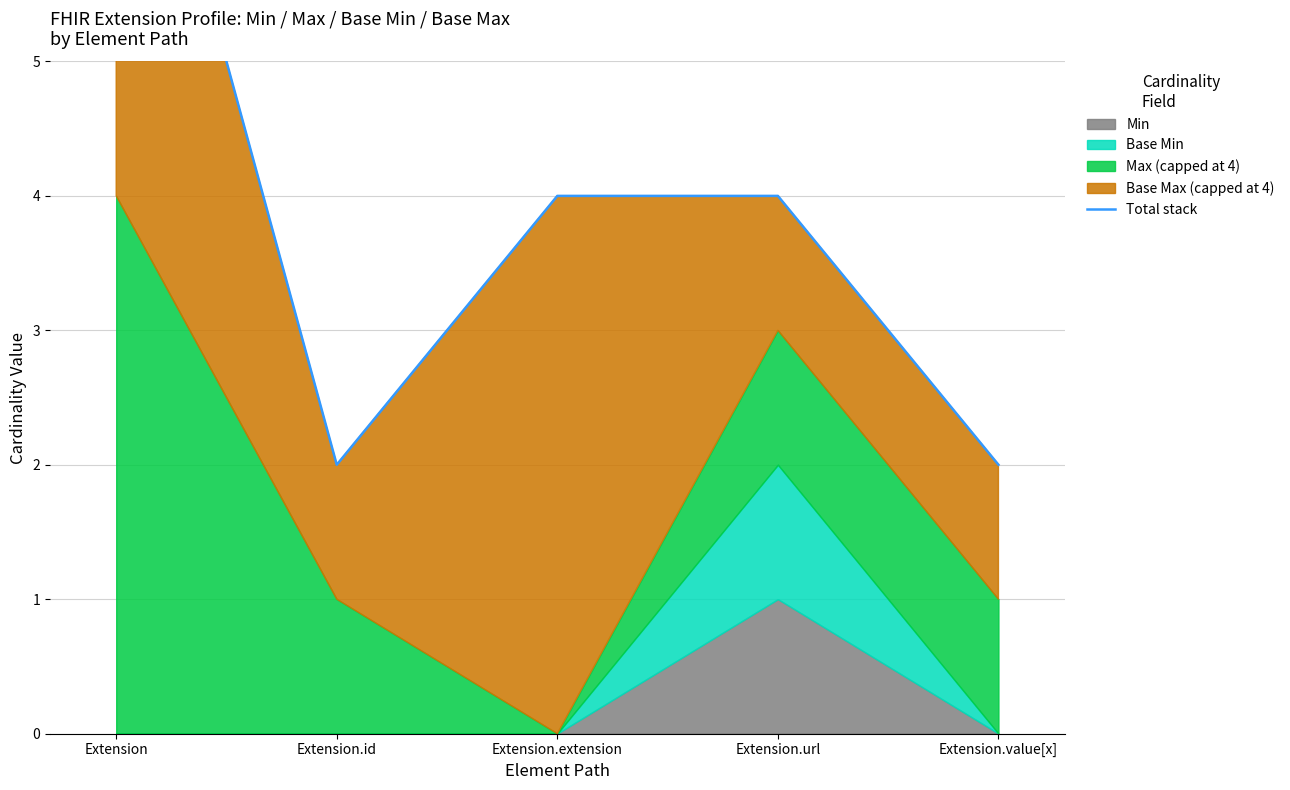

True or false: there are more than 1 points higher than both neighbors.

False